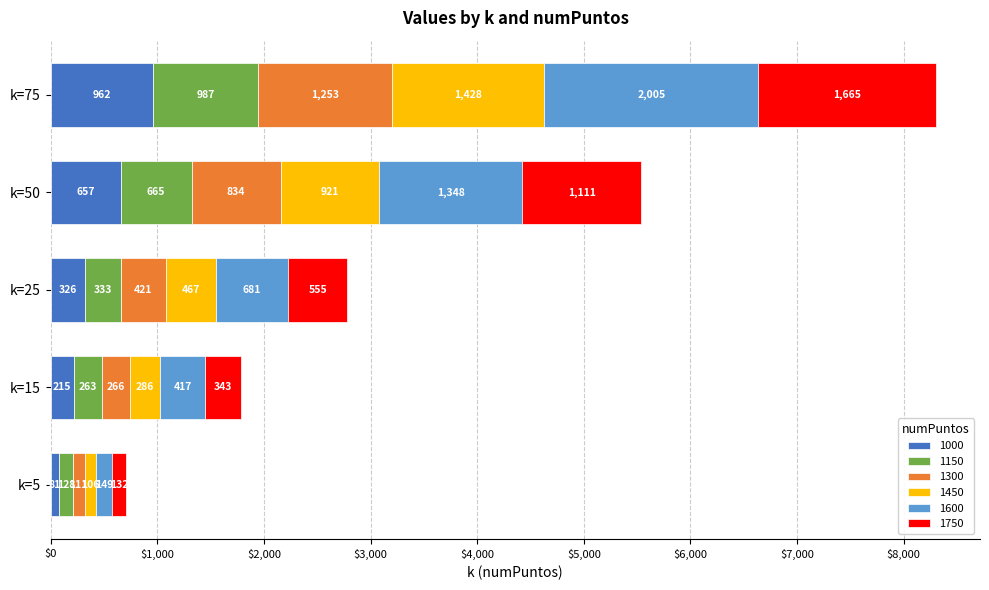

What is the maximum value for 1000?

962